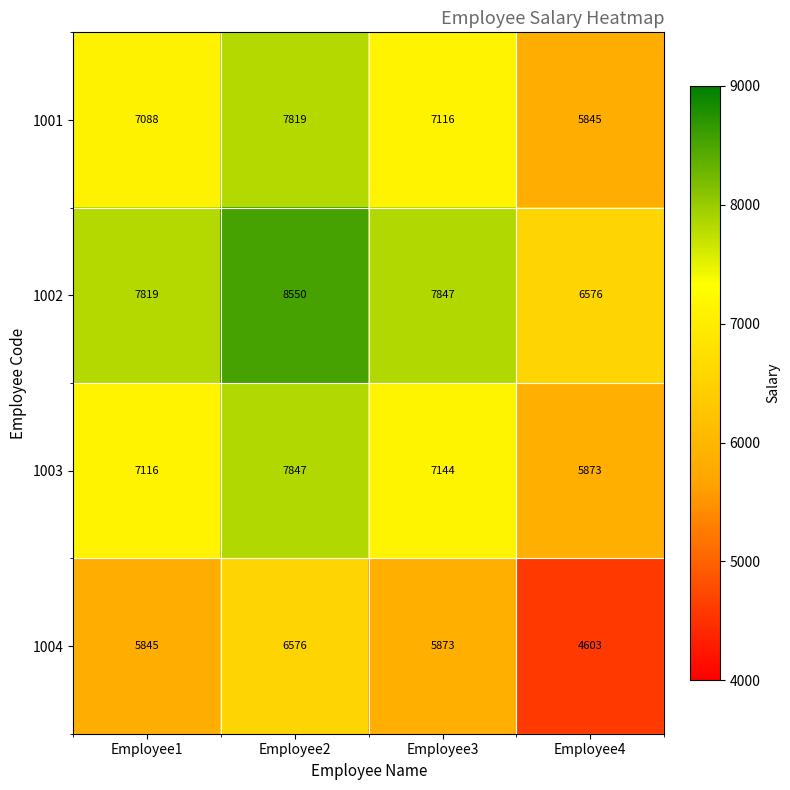

Reading left to right, transcribe all the data shown in this chart.

1001: Employee1=7088	Employee2=7819	Employee3=7116	Employee4=5845
1002: Employee1=7819	Employee2=8550	Employee3=7847	Employee4=6576
1003: Employee1=7116	Employee2=7847	Employee3=7144	Employee4=5873
1004: Employee1=5845	Employee2=6576	Employee3=5873	Employee4=4603